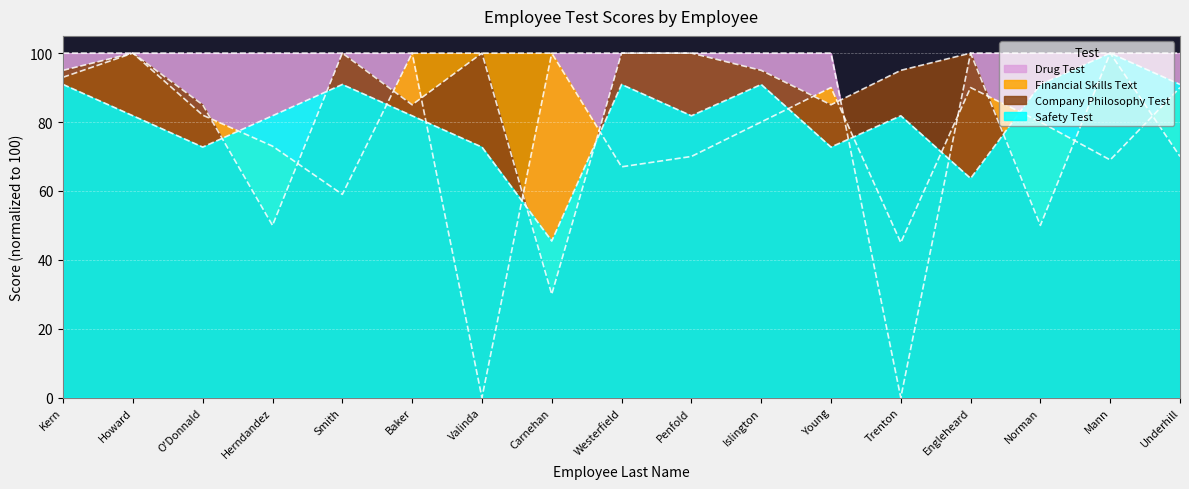

Where is the first local minimum for Safety Test?

O'Donnald